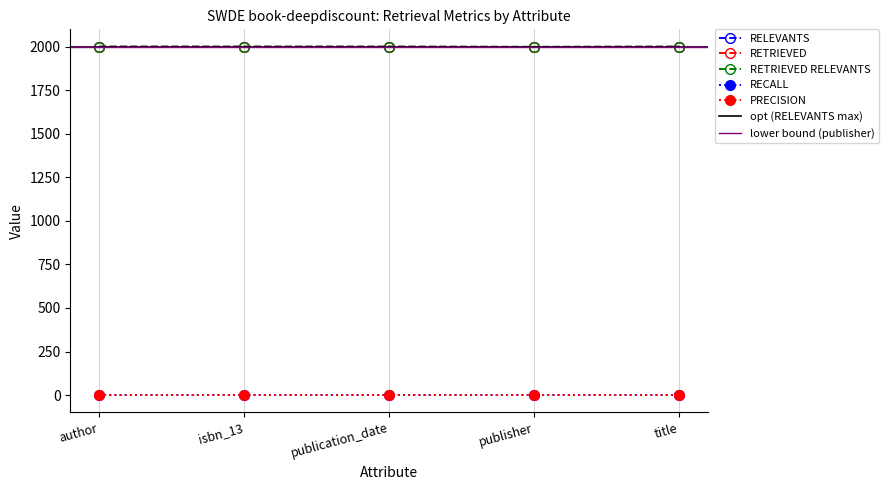

The RETRIEVED RELEVANTS series shows 3311 at author. True or false?

False